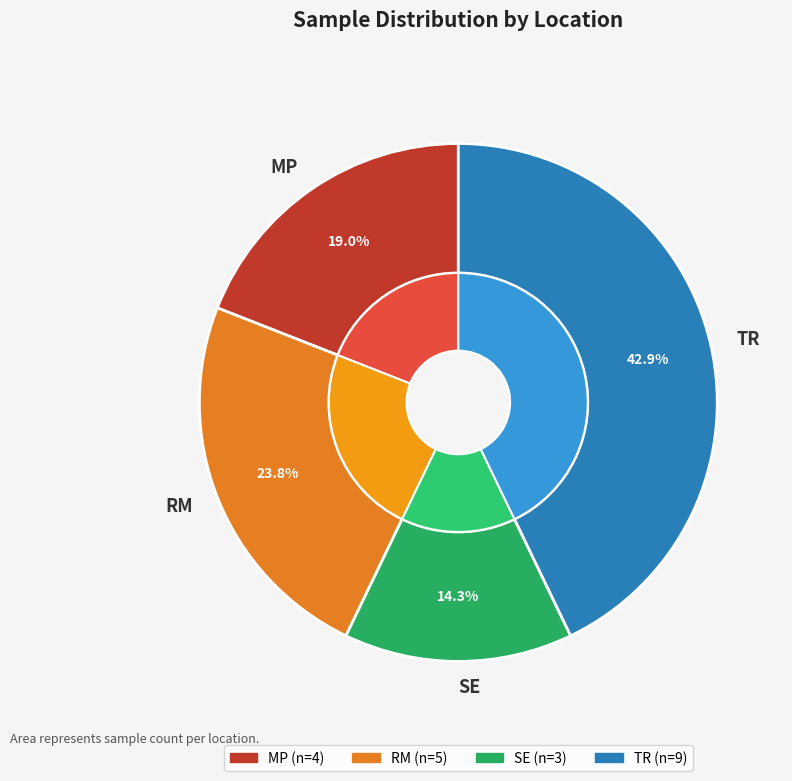

How many slices are in this pie chart?

4